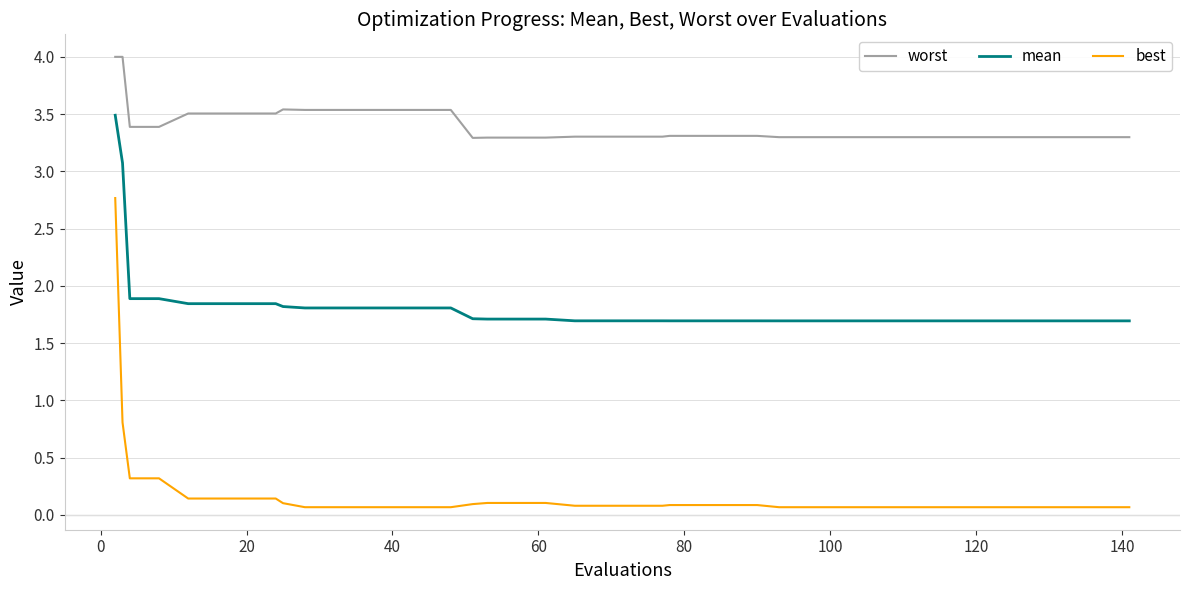

True or false: worst and mean cross at least once.

False